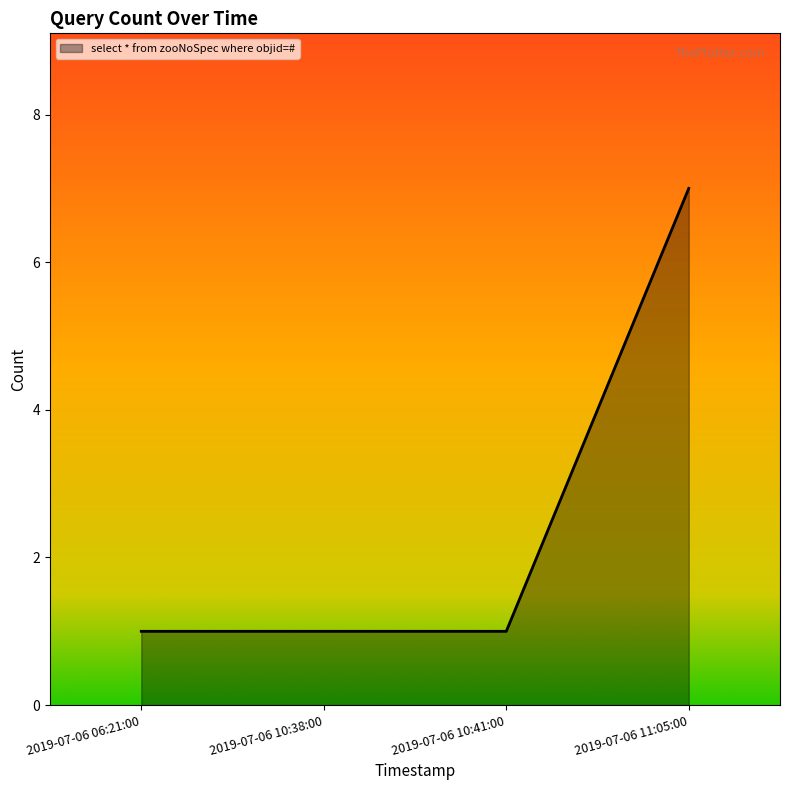

Which label corresponds to the largest value in the chart?

2019-07-06 11:05:00